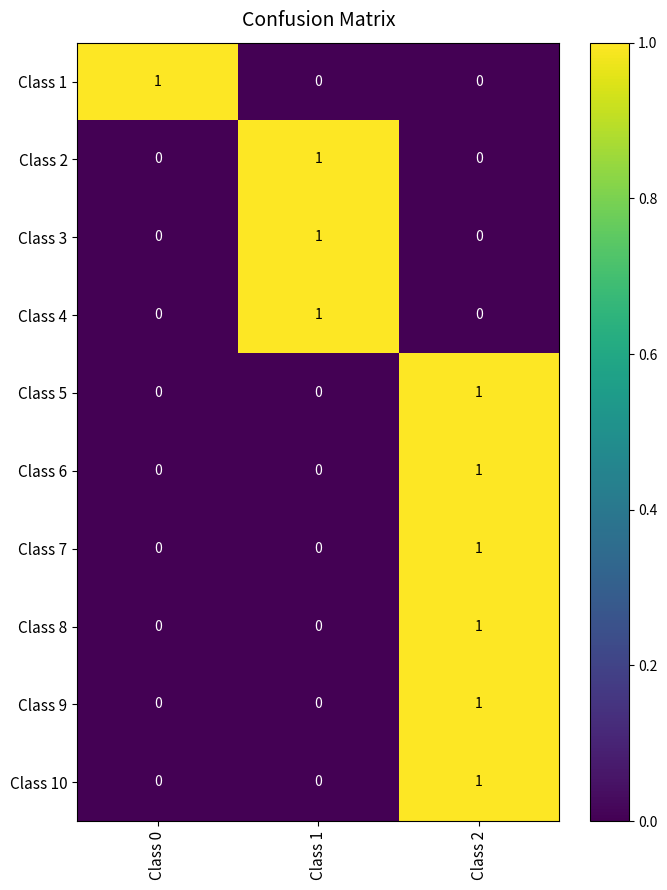

At how many categories does at least one series exceed 0?

3